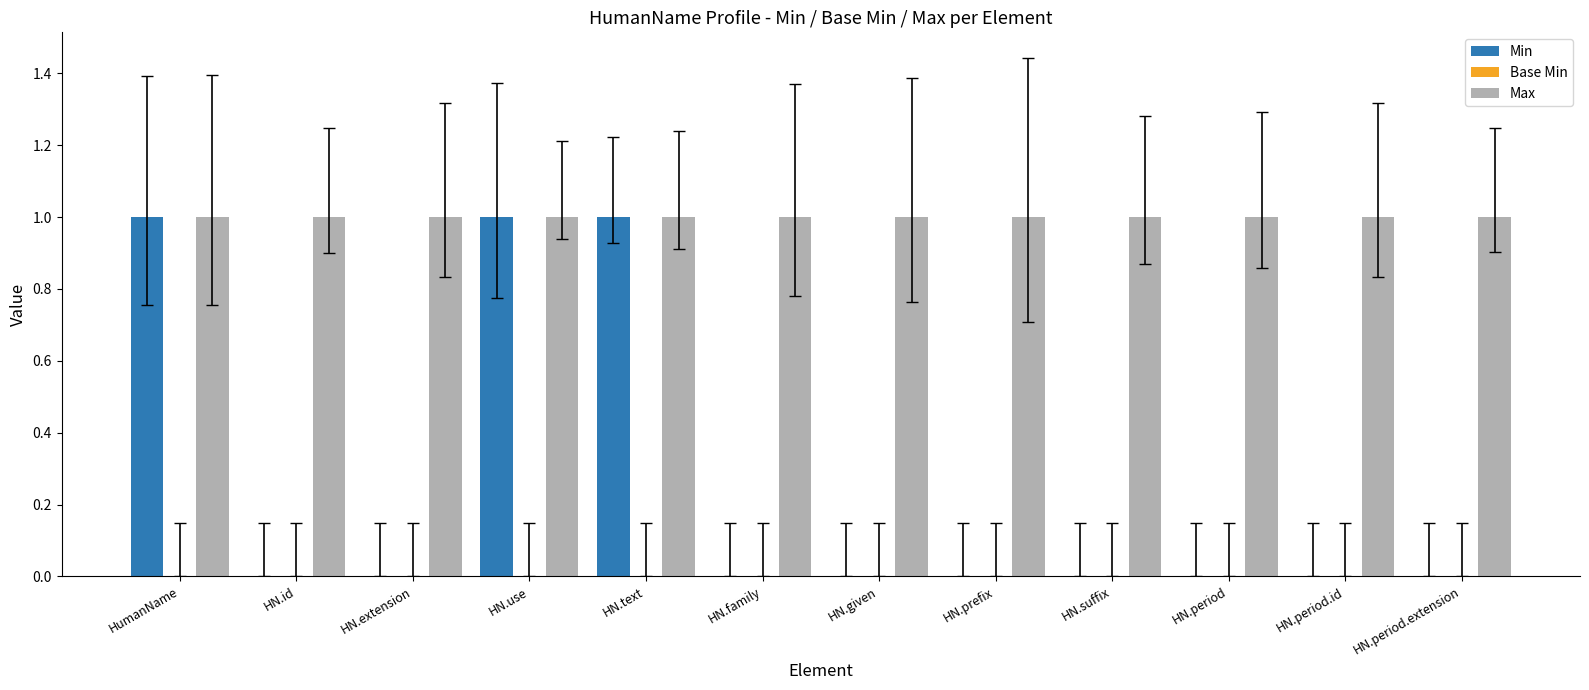

The value of Max at HN.suffix is 2. True or false?

False